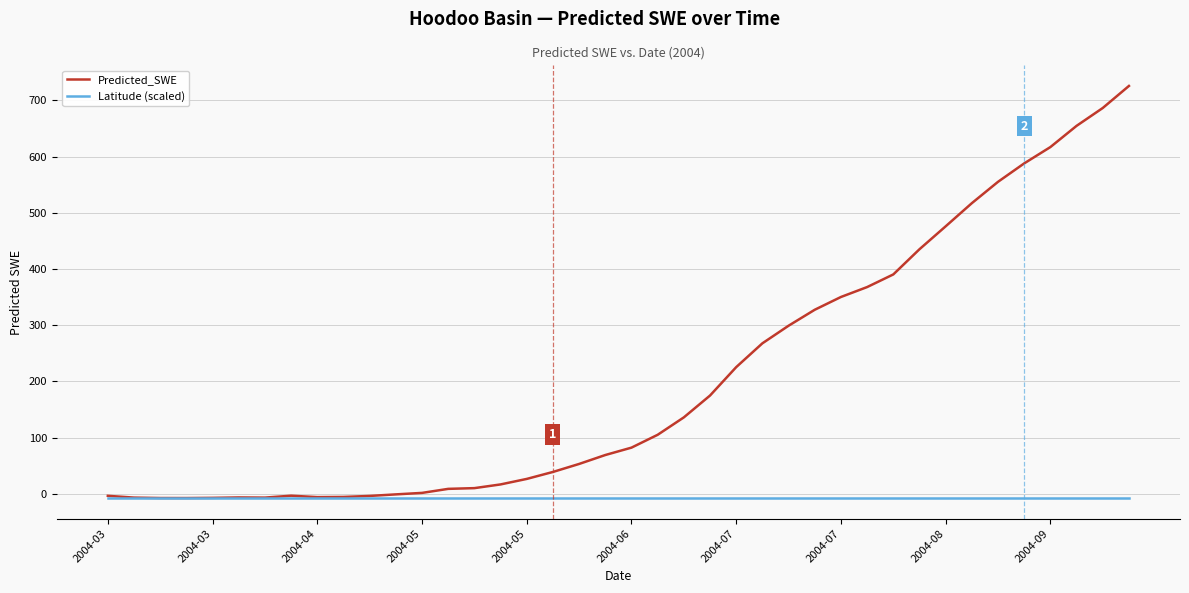

Rank the series by their maximum value, from highest to lowest.

Predicted_SWE, Latitude (scaled)